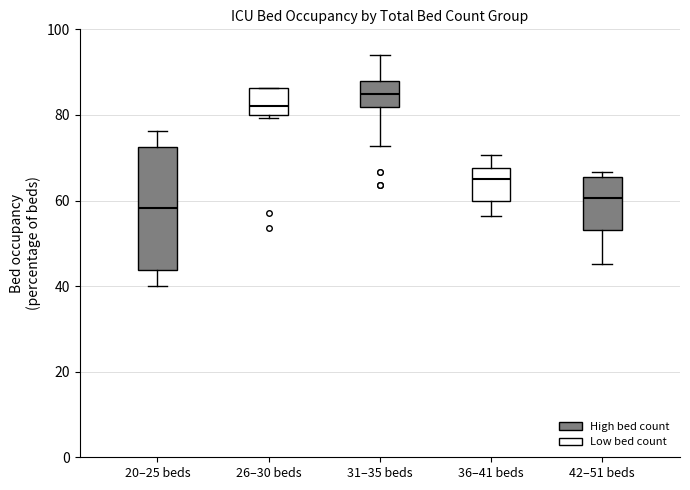

Comparing the boxes themselves (not the whiskers), which one is the tallest?

20–25 beds